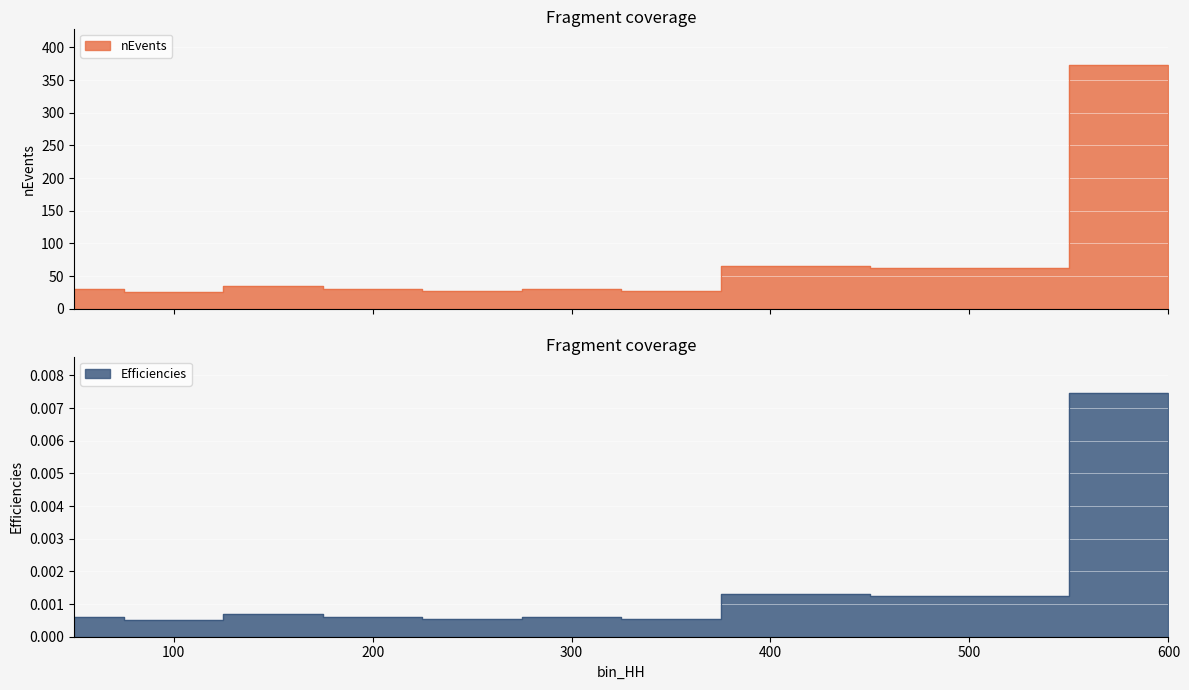

List the labels in order of Efficiencies value, smallest first.

100, 250, 350, 50, 200, 300, 150, 500, 400, 600